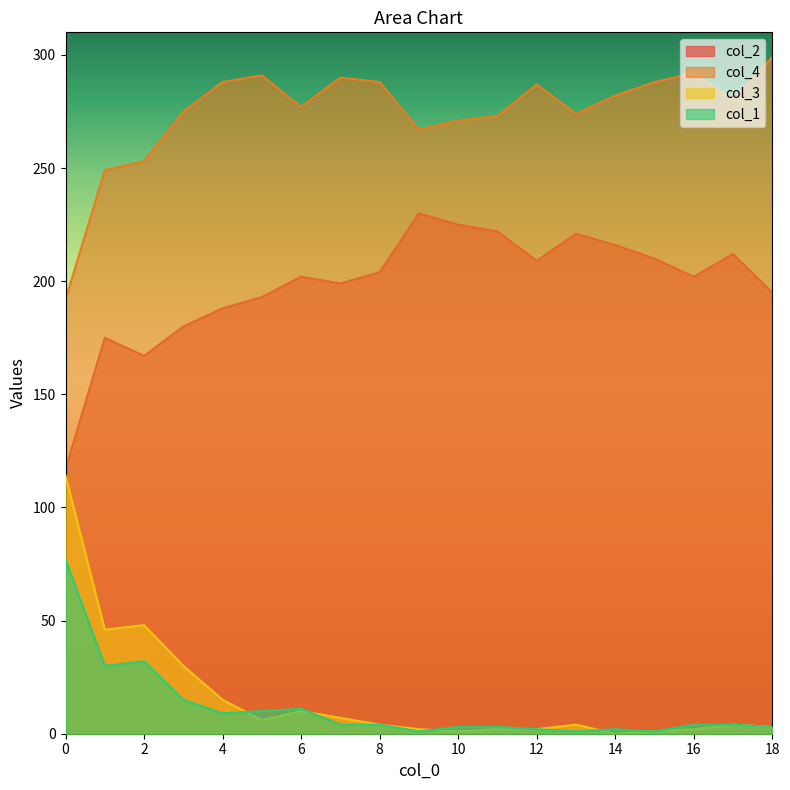

Reading left to right, list all the values displayed in this chart.

col_2: 0=117	1=175	2=167	3=180	4=188	5=193	6=202	7=199	8=204	9=230	10=225	11=222	12=209	13=221	14=216	15=210	16=202	17=212	18=195
col_4: 0=192	1=249	2=253	3=275	4=288	5=291	6=277	7=290	8=288	9=267	10=271	11=273	12=287	13=274	14=282	15=288	16=292	17=280	18=299
col_3: 0=114	1=46	2=48	3=30	4=15	5=6	6=10	7=7	8=4	9=2	10=1	11=2	12=2	13=4	14=0	15=1	16=2	17=4	18=3
col_1: 0=77	1=30	2=32	3=15	4=9	5=10	6=11	7=4	8=4	9=1	10=3	11=3	12=2	13=1	14=2	15=1	16=4	17=4	18=3